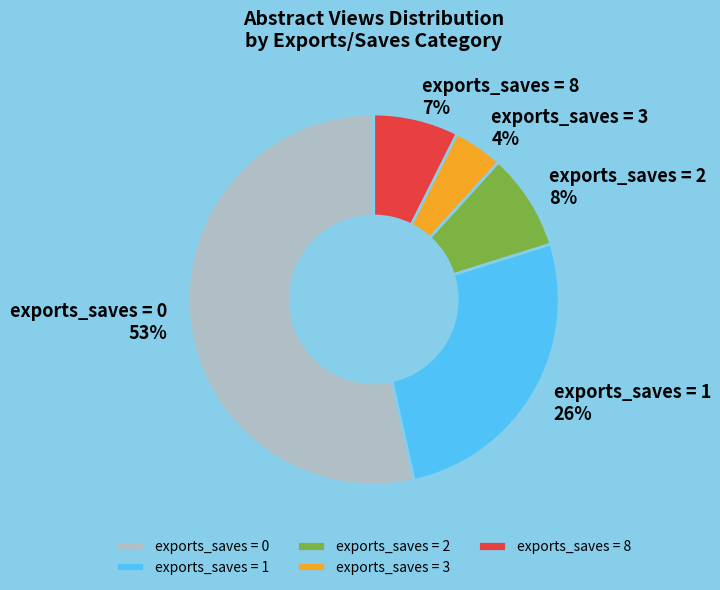

Which slice represents more than half of the pie?

exports_saves = 0